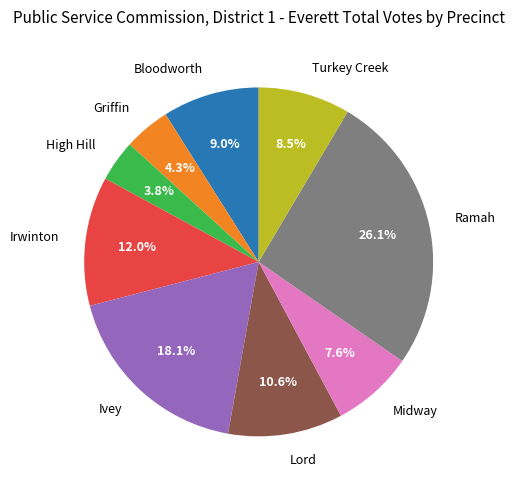

What percentage is the Midway slice, to the nearest percent?

8%